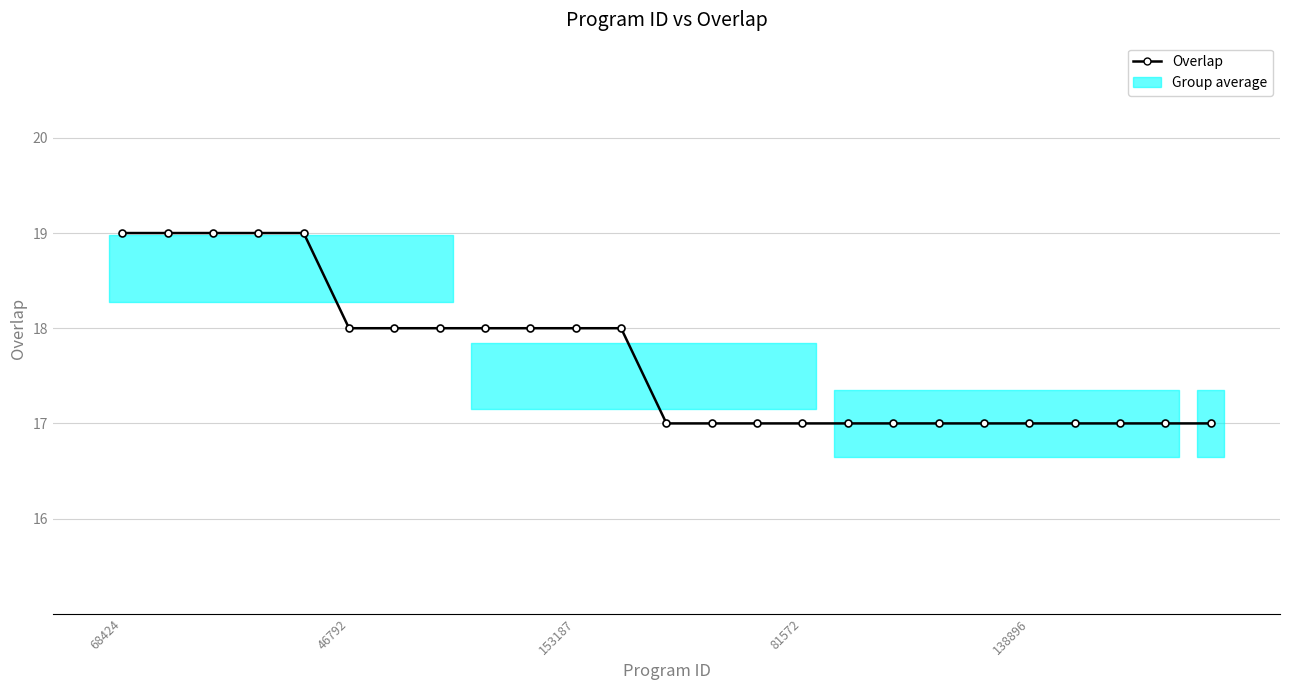

What is the value of the 6th point from the left?

18